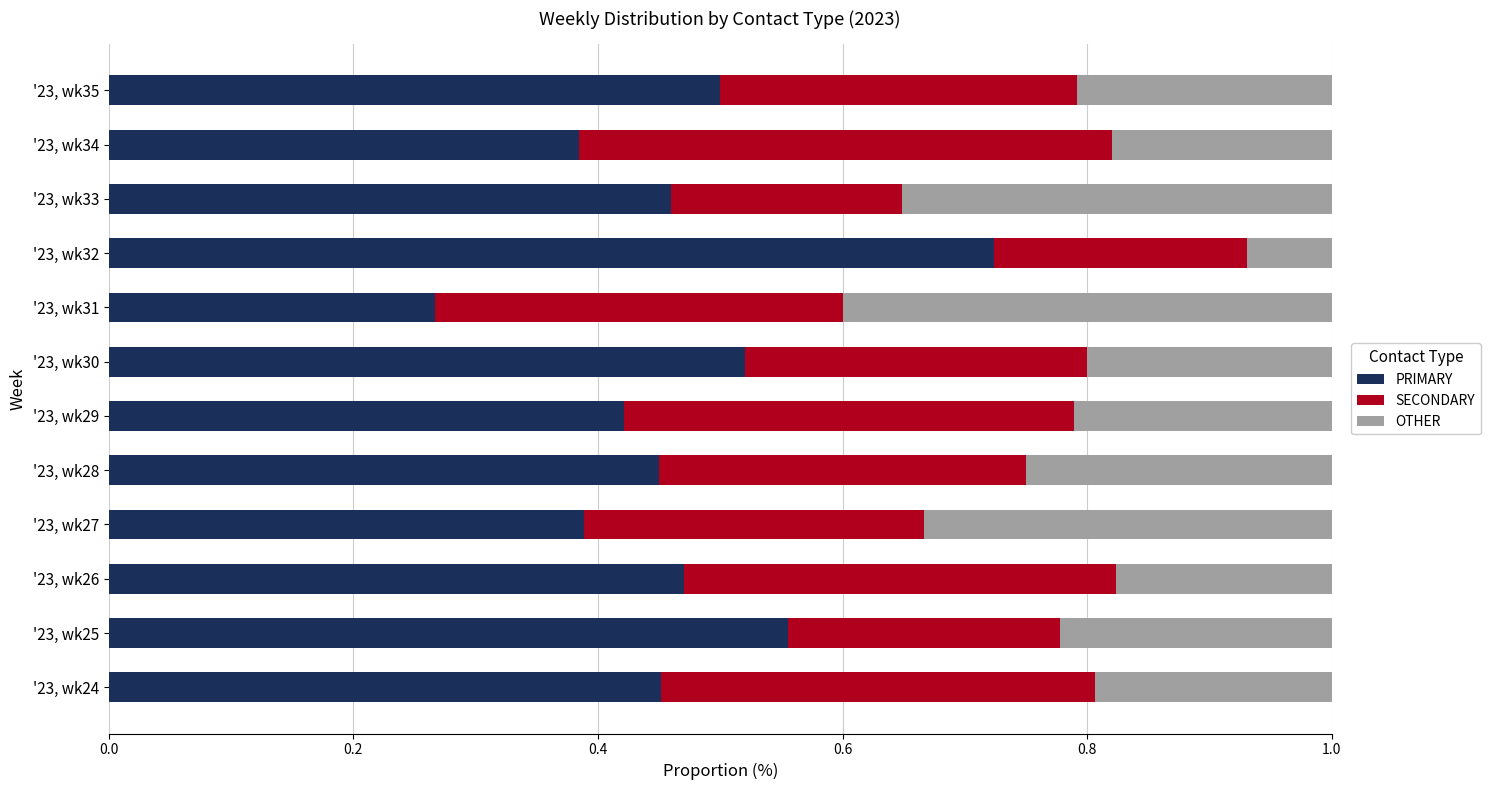

What is the sum of the PRIMARY values at '23, wk30 and '23, wk31?

0.8